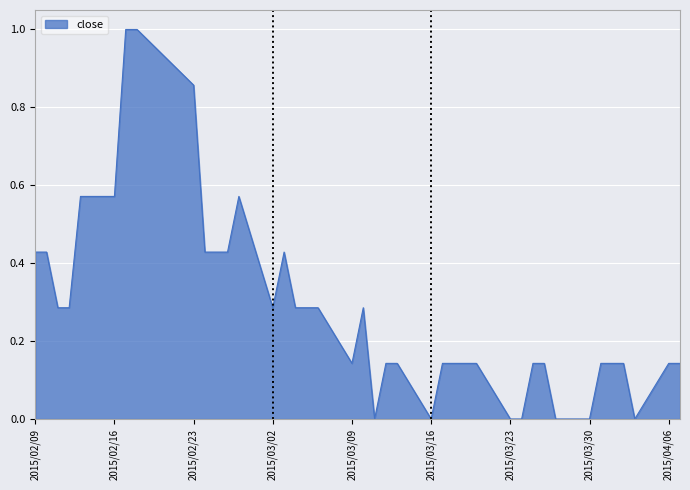

What is the greatest value displayed?

1.0